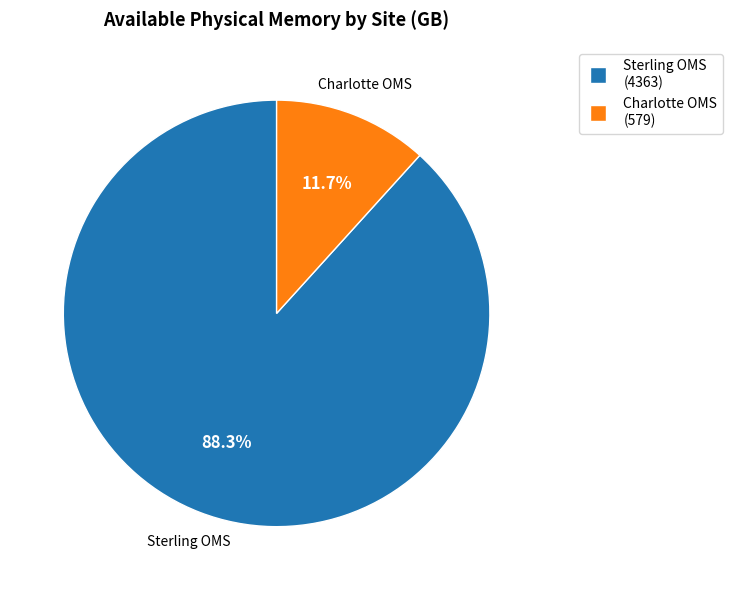

To the nearest percent, what is the average slice percentage?

50%